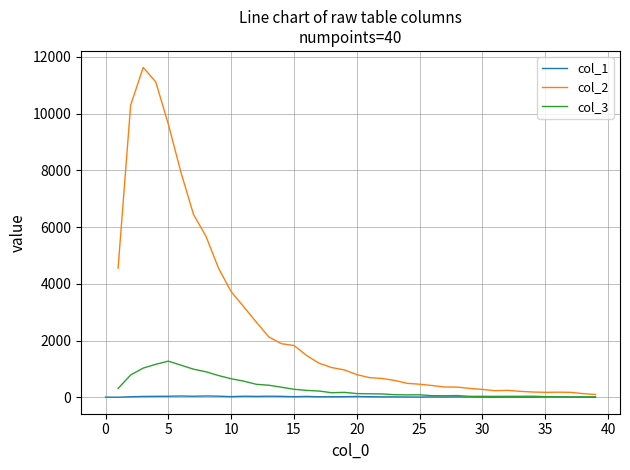

What is the approximate value of col_2 at 17?

1202.0